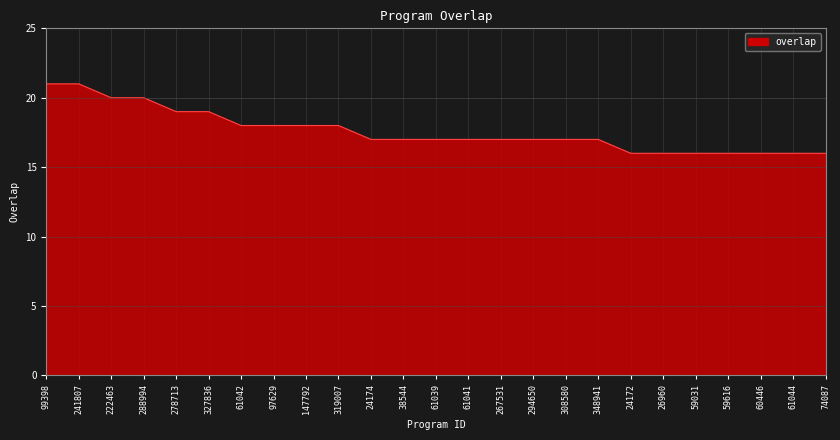

What is the maximum value shown in the chart?

21